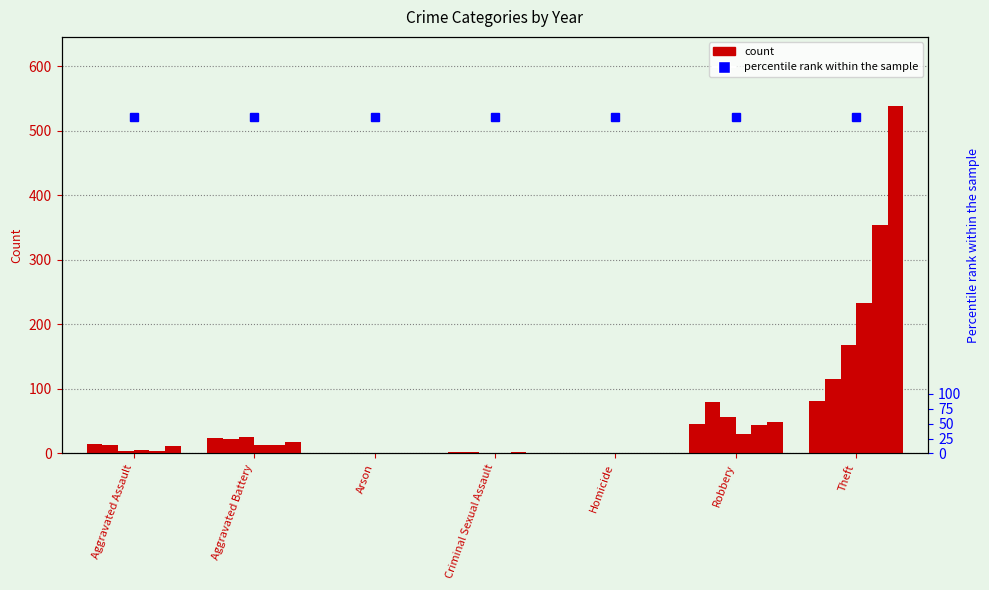

How many data points in 2021 are above 13?

3